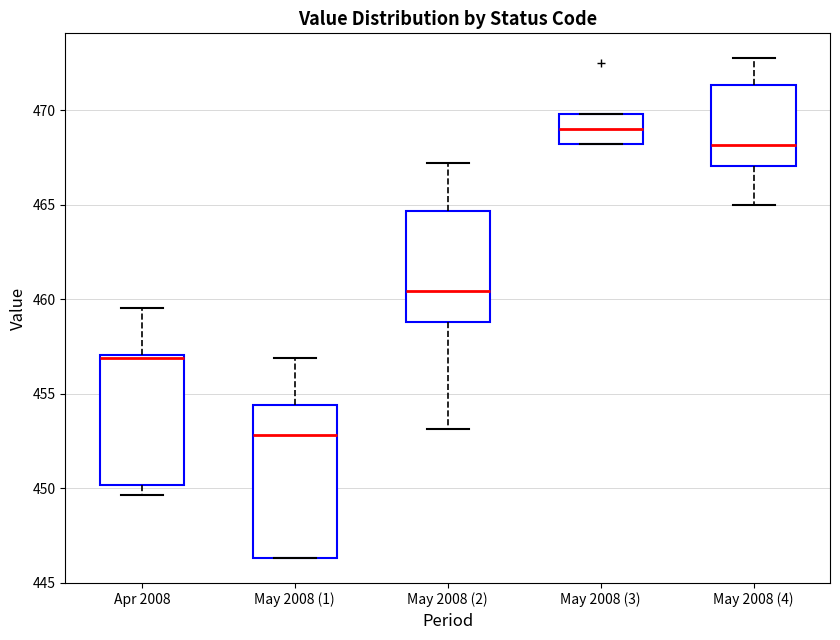

Comparing the boxes themselves (not the whiskers), which one is the tallest?

May 2008 (1)